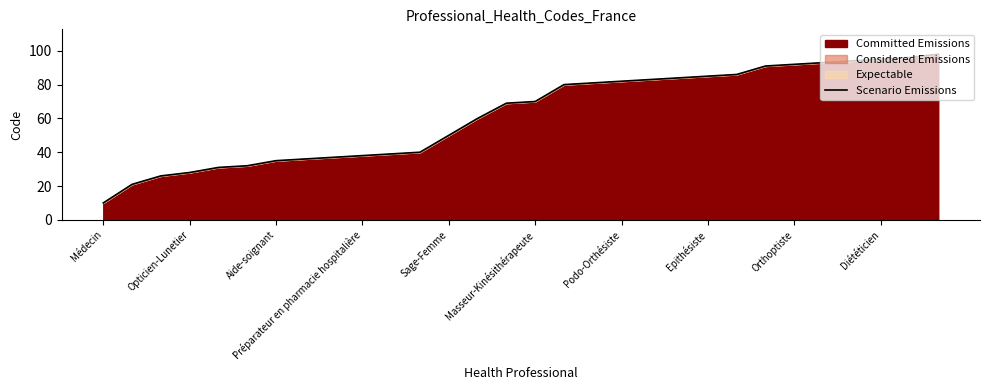

The chart shows a value of 115 at 17. True or false?

False